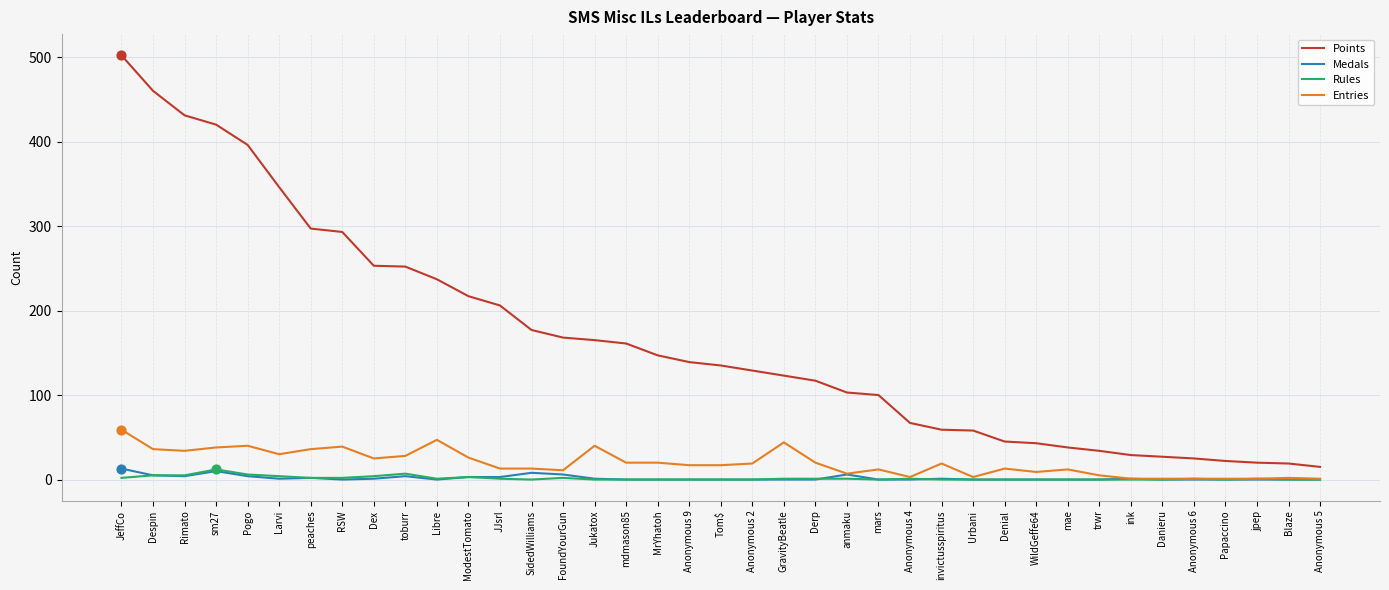

Which series has the largest range (max minus min)?

Points